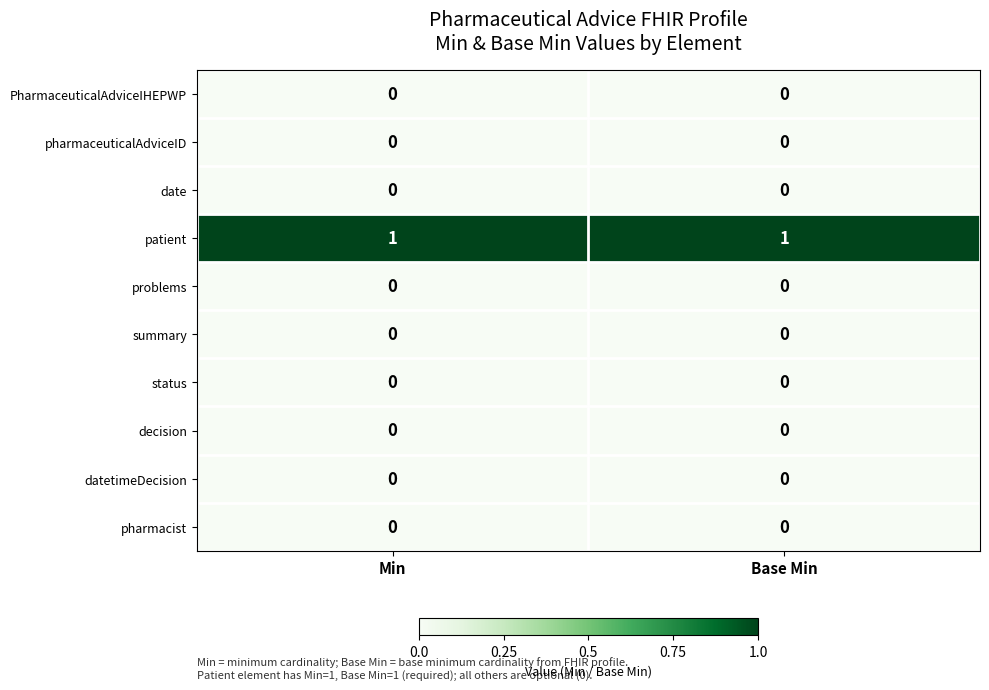

True or false: pharmaceuticalAdviceID has a value of 0 at Min.

True